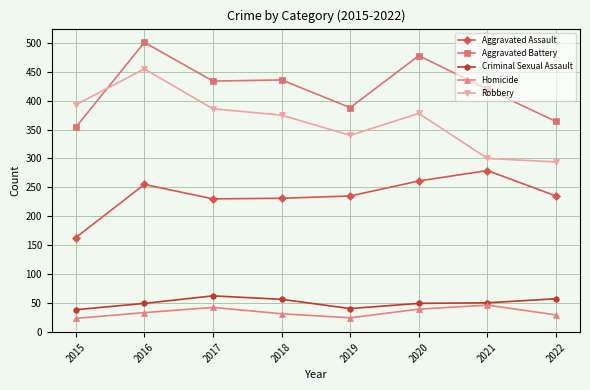

Which series has the widest spread of values?

Robbery